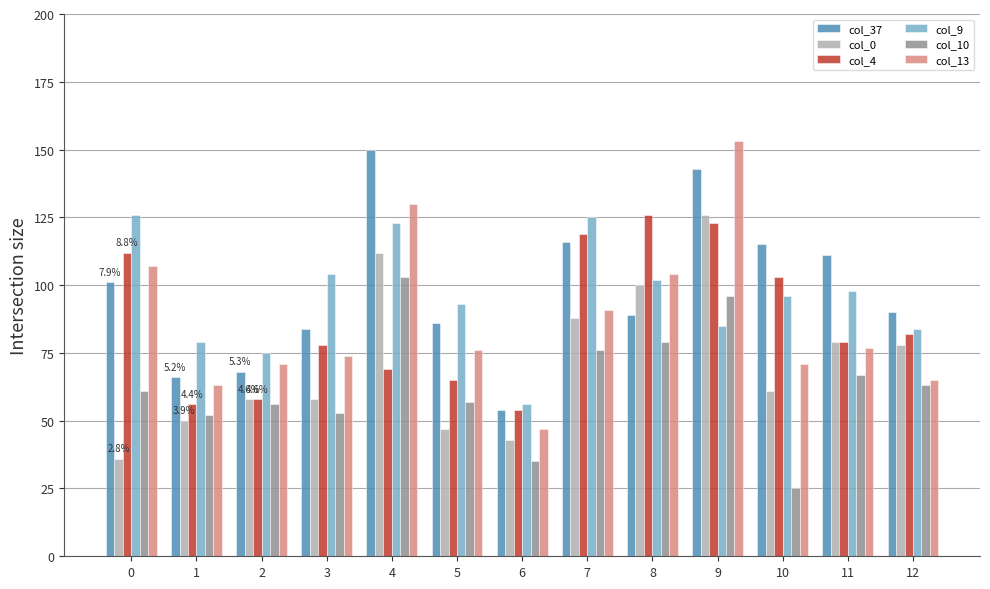

What value does the col_4 series have at 7?

119